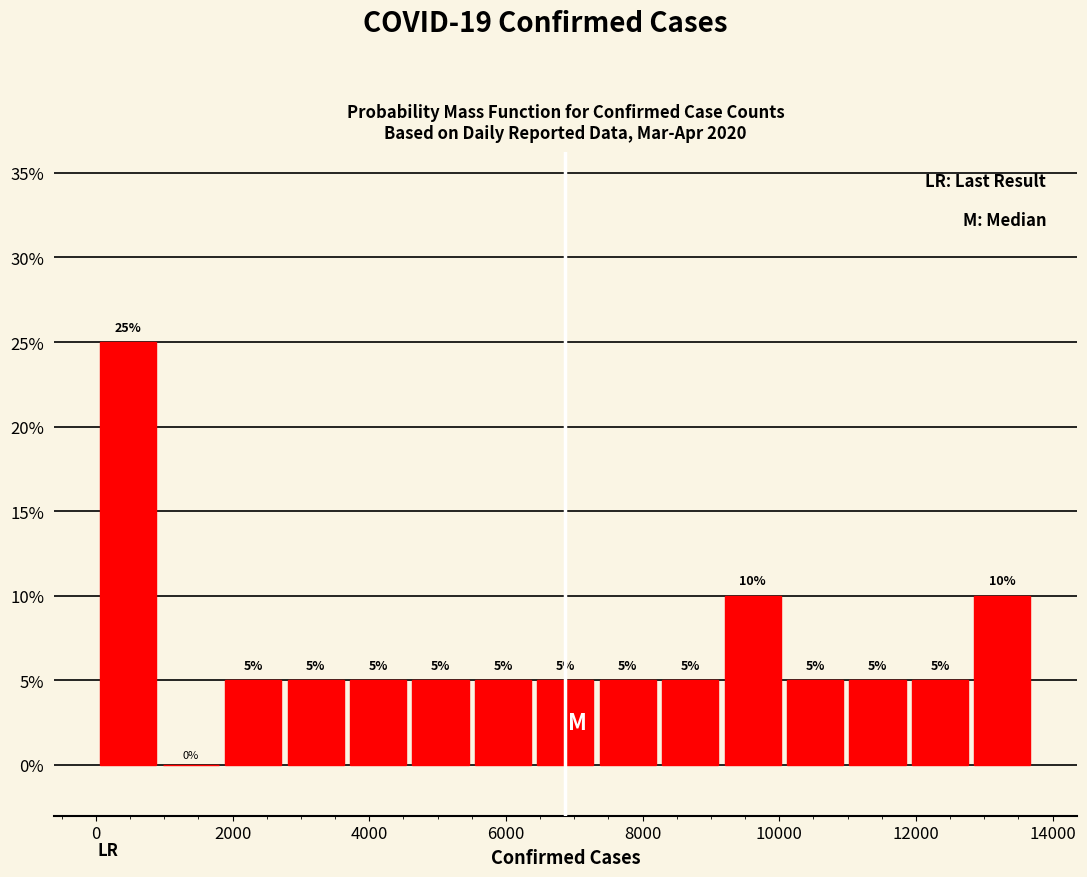

Reading left to right, transcribe this chart: for each bar, give the range it covers on the x-axis and its height. The bar edges are not printed on the chart, so give them approximately, as read against the axis.

0 to 1000: 25
1000 to 1800: 0
1800 to 2800: 5
2800 to 3600: 5
3600 to 4600: 5
4600 to 5600: 5
5600 to 6400: 5
6400 to 7400: 5
7400 to 8200: 5
8200 to 9200: 5
9200 to 10000: 10
10000 to 11000: 5
11000 to 11800: 5
11800 to 12800: 5
12800 to 13800: 10